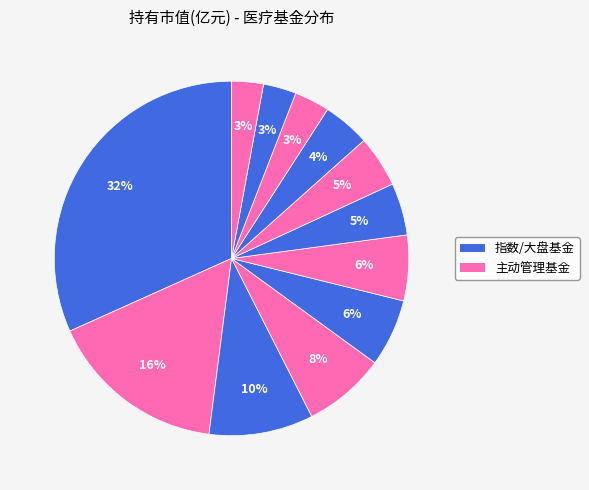

How many slices are in this pie chart?

12